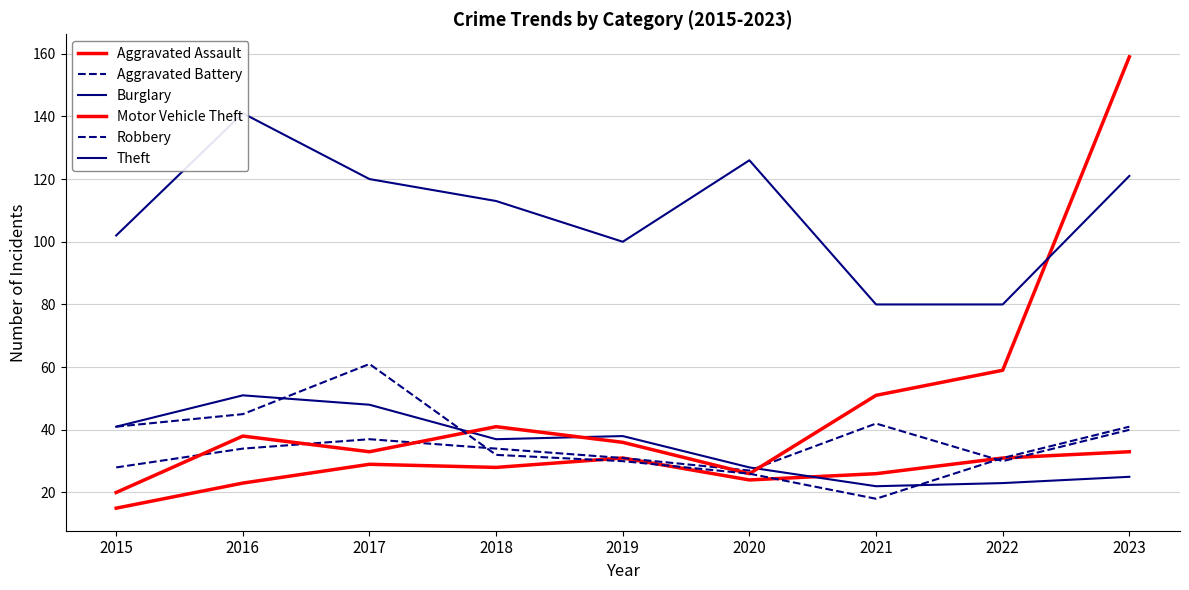

At 2016, list the series in order from largest to smallest.

Theft, Burglary, Robbery, Motor Vehicle Theft, Aggravated Battery, Aggravated Assault